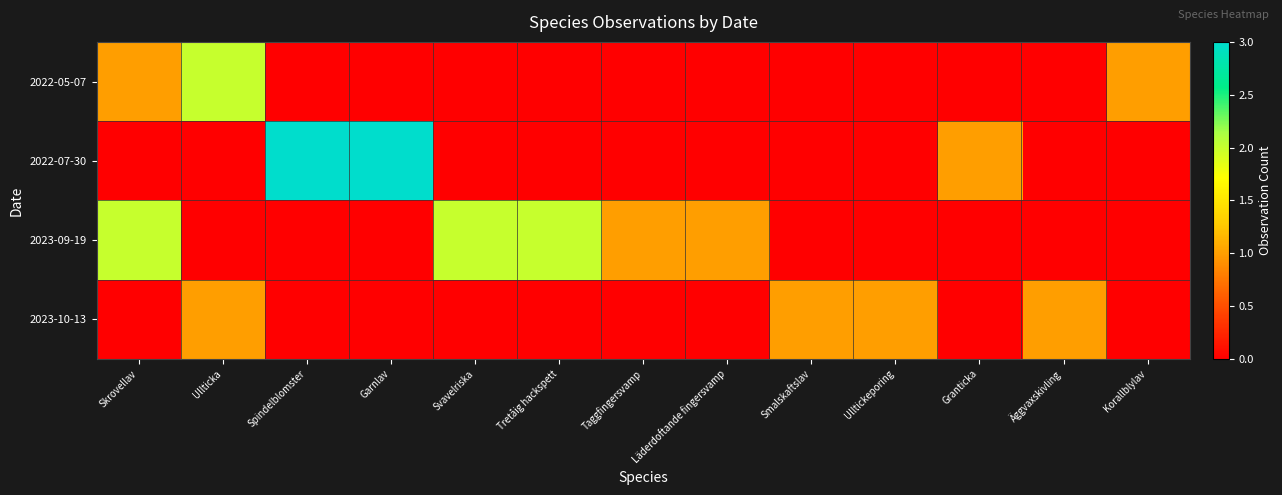

Which series has the largest total across all categories?

2023-09-19